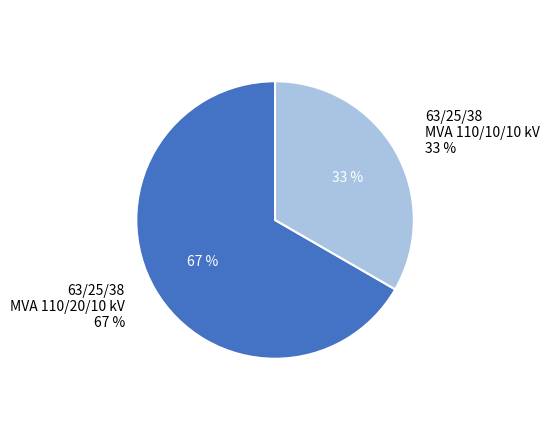

The 63/25/38 MVA 110/20/10 kV slice represents 77% of the pie. True or false?

False